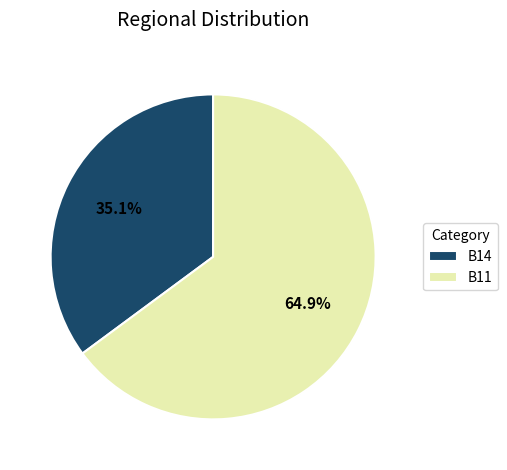

Between B11 and B14, which is larger?

B11